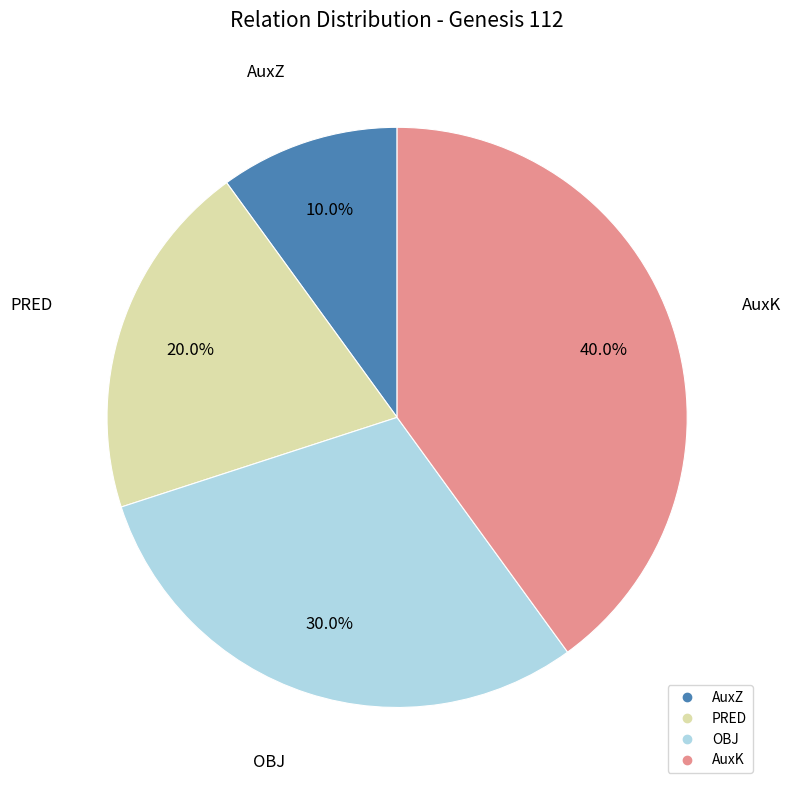

Count the number of slices in the pie.

4